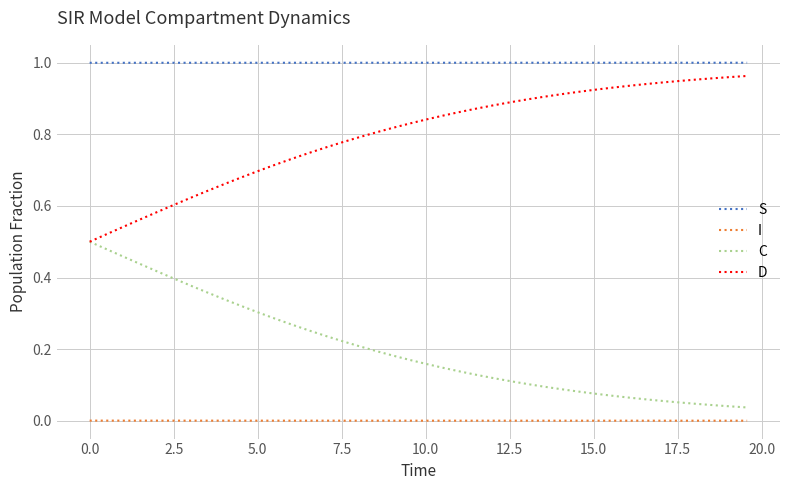

List the series in order of their overall mean, highest first.

S, D, C, I